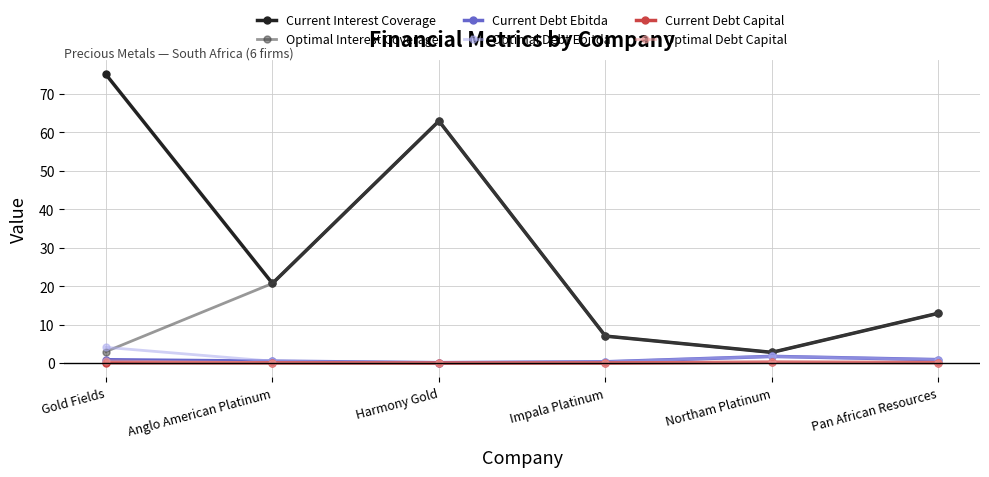

What is the maximum value for Optimal Debt Capital?

0.6